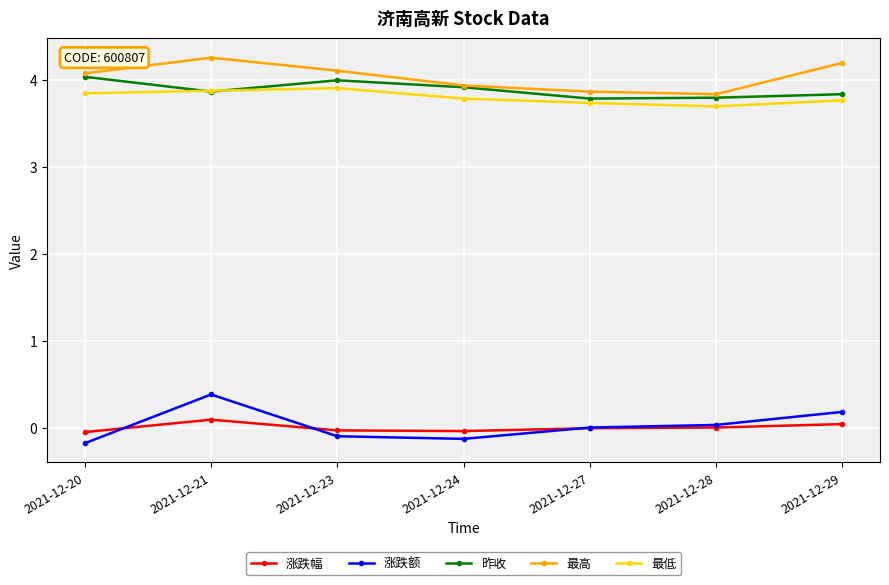

At which category is the sum across all series the highest?

2021-12-21